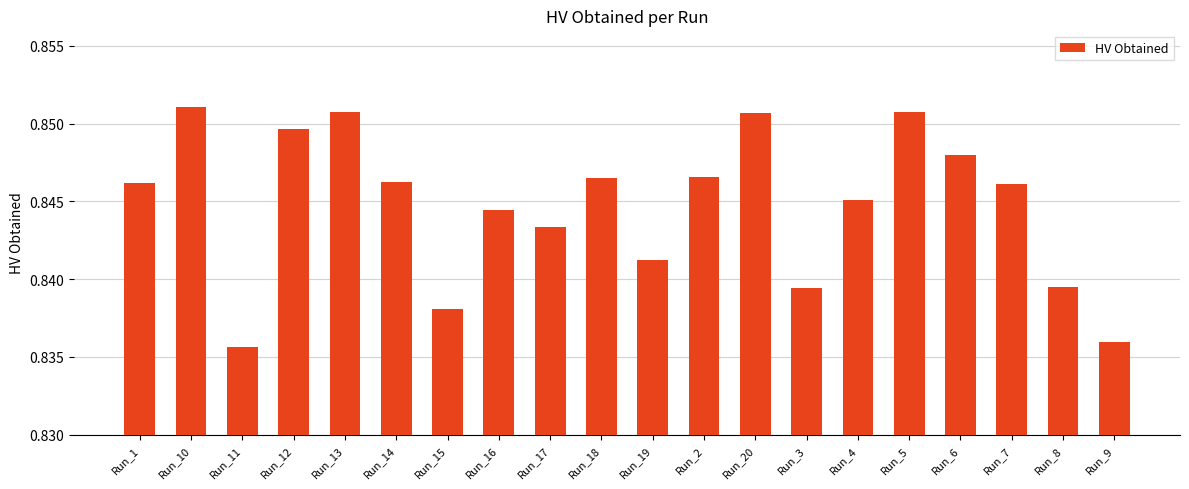

What is the label of the 6th bar from the left?

Run_14